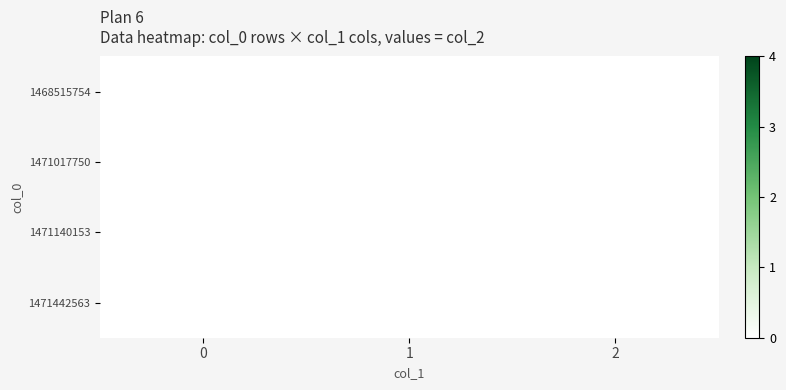

Rank the series by their average value, from lowest to highest.

1468515754, 1471017750, 1471140153, 1471442563